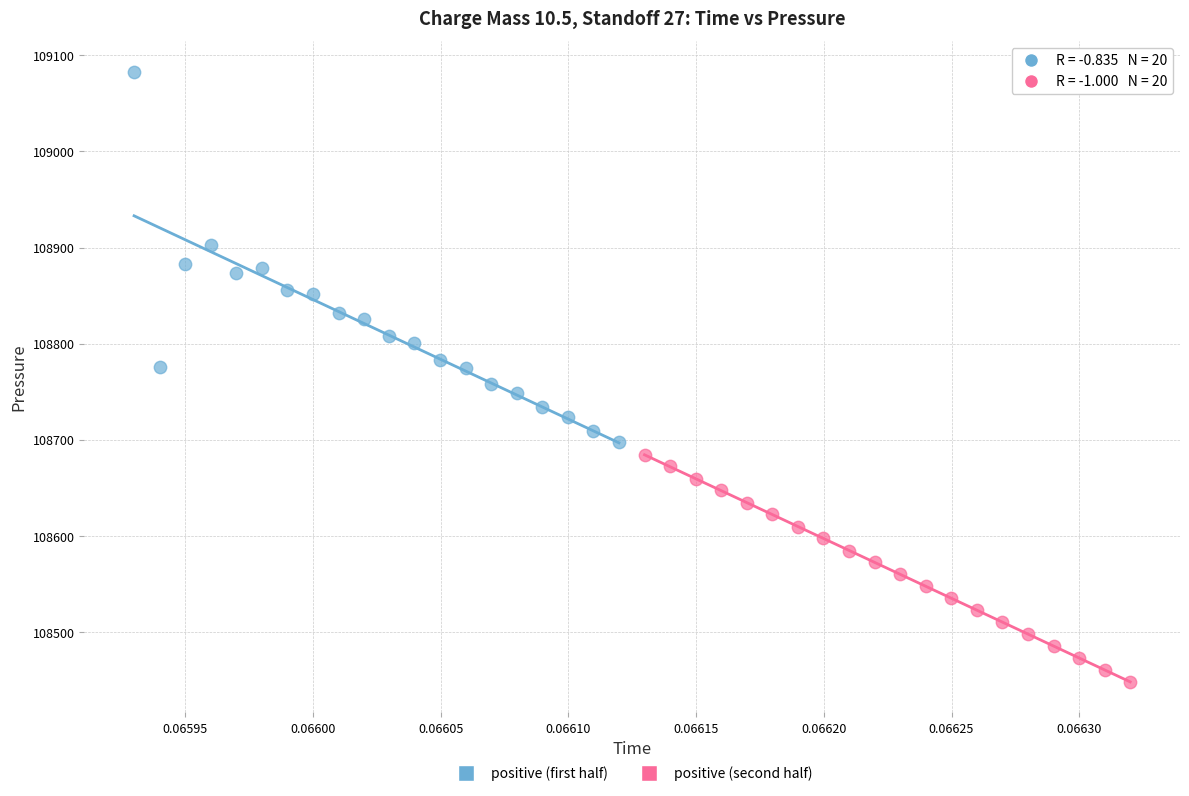

Which series reaches the minimum Y coordinate?

positive (second half)